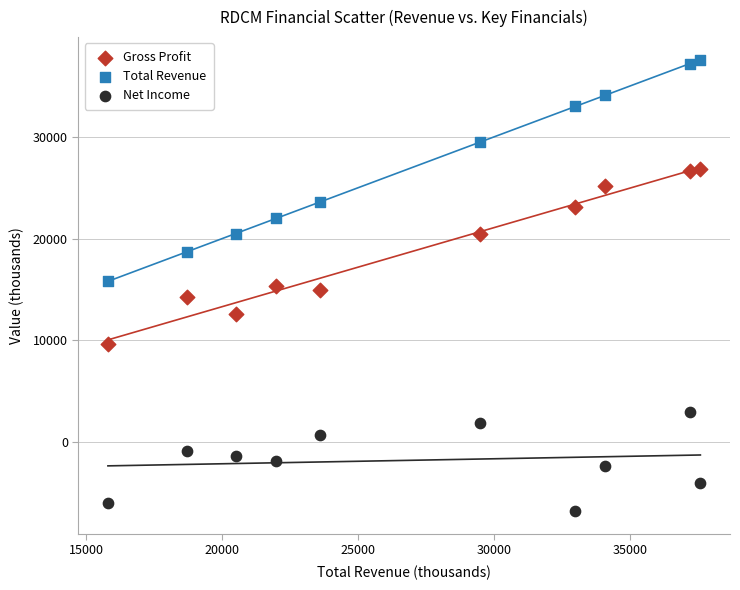

Which series has the widest spread of Y values?

Total Revenue